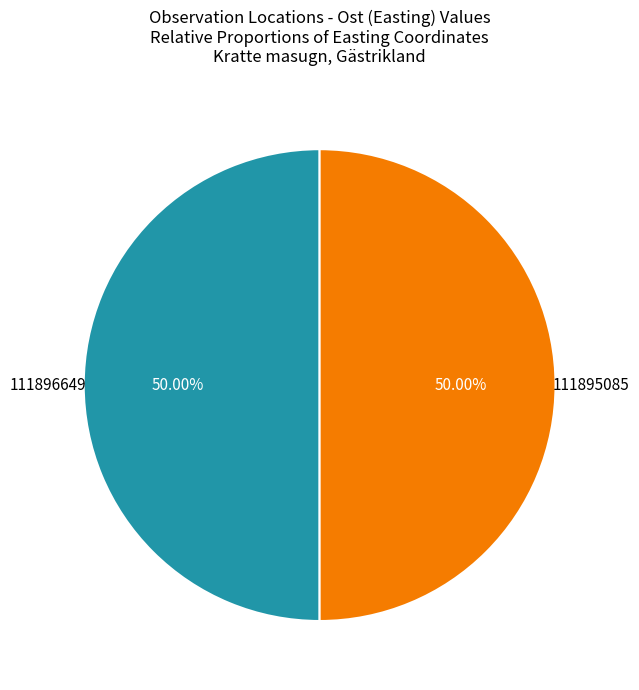

Count the number of slices in the pie.

2